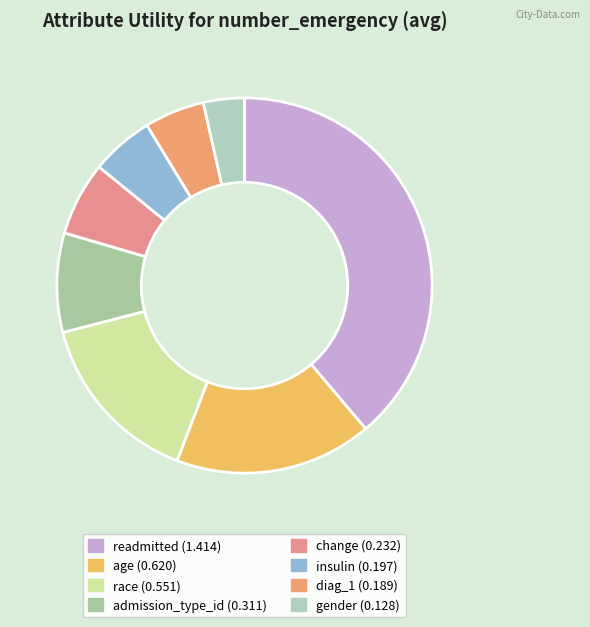

To the nearest percent, what portion does diag_1 represent?

5%